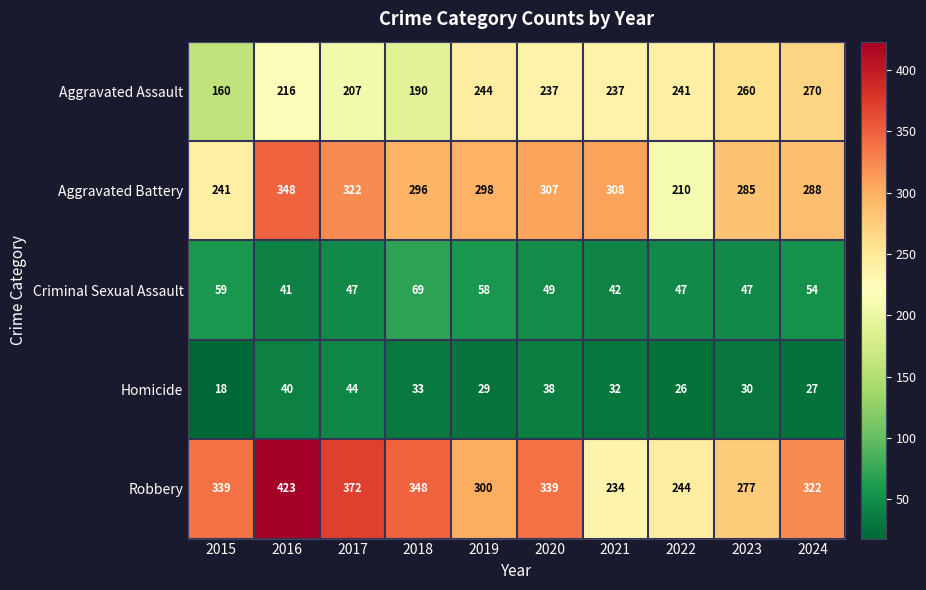

Which series has the widest spread of values?

Robbery